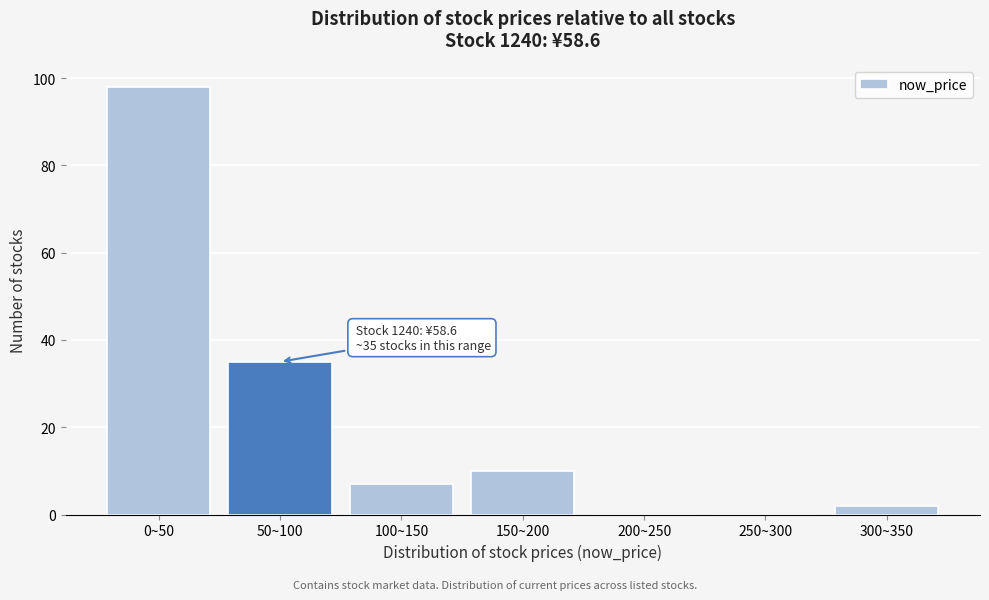

Reading right to left, transcribe all the data shown in this chart.

300~350=2	250~300=0	200~250=0	150~200=10	100~150=7	50~100=35	0~50=98